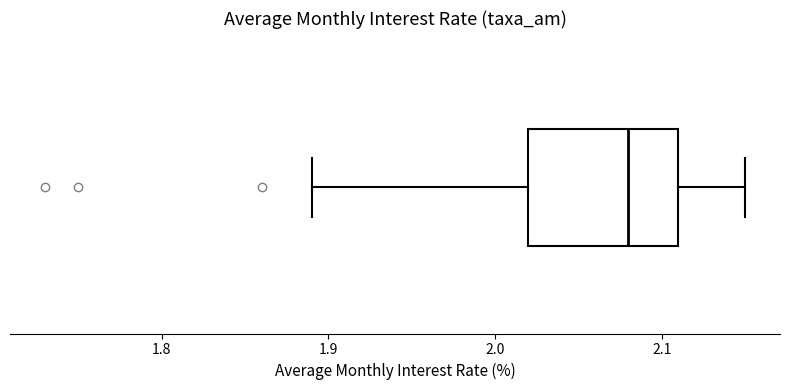

Where is the right edge of the box on the x-axis? The values are not printed on the chart, so give them approximately, as read against the axis.

2.11